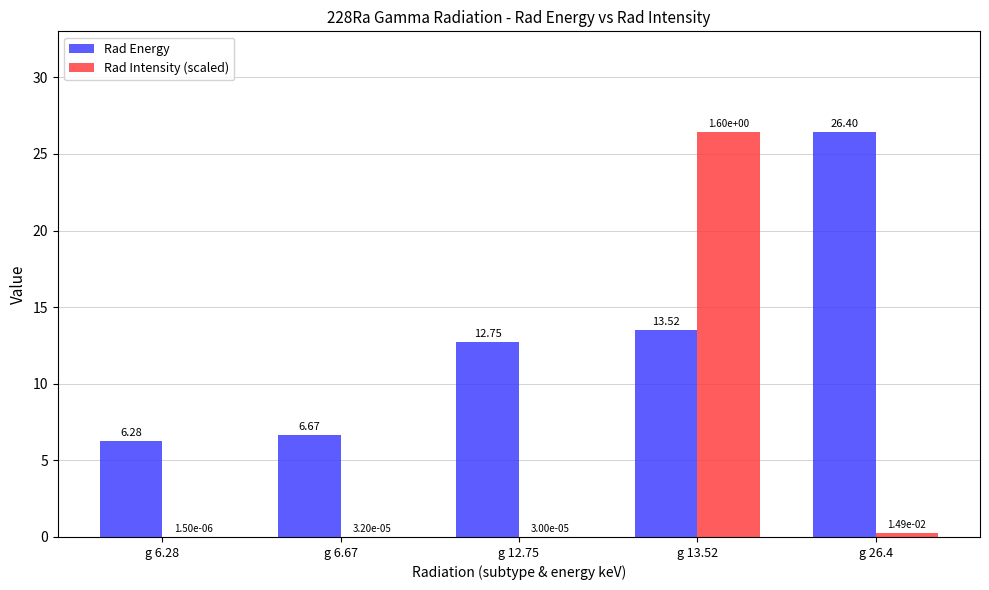

What is the average value of the Rad Energy series?

13.1